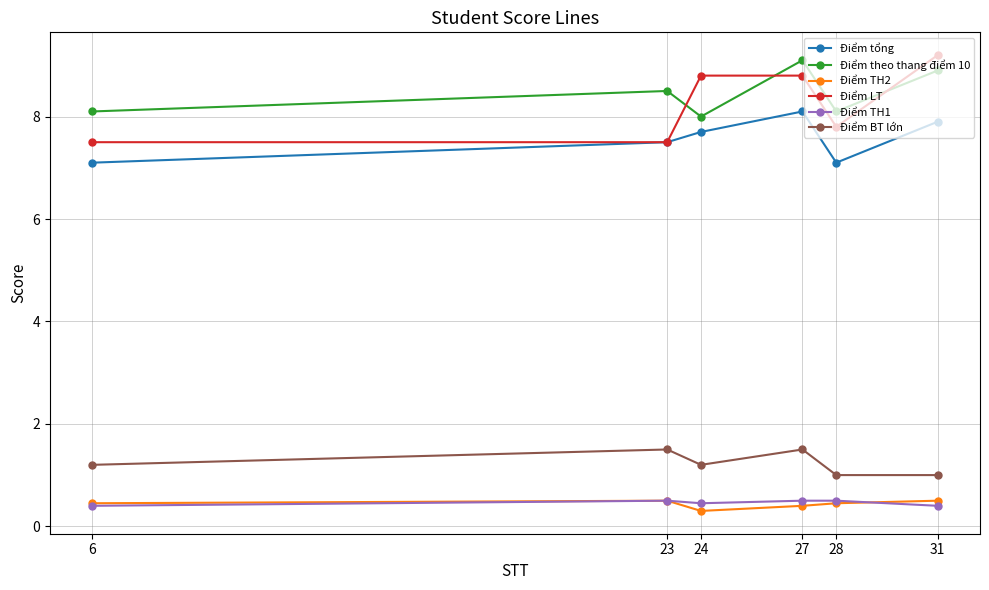

What is the difference between the second highest and second lowest values in the Điểm tổng series?

0.8